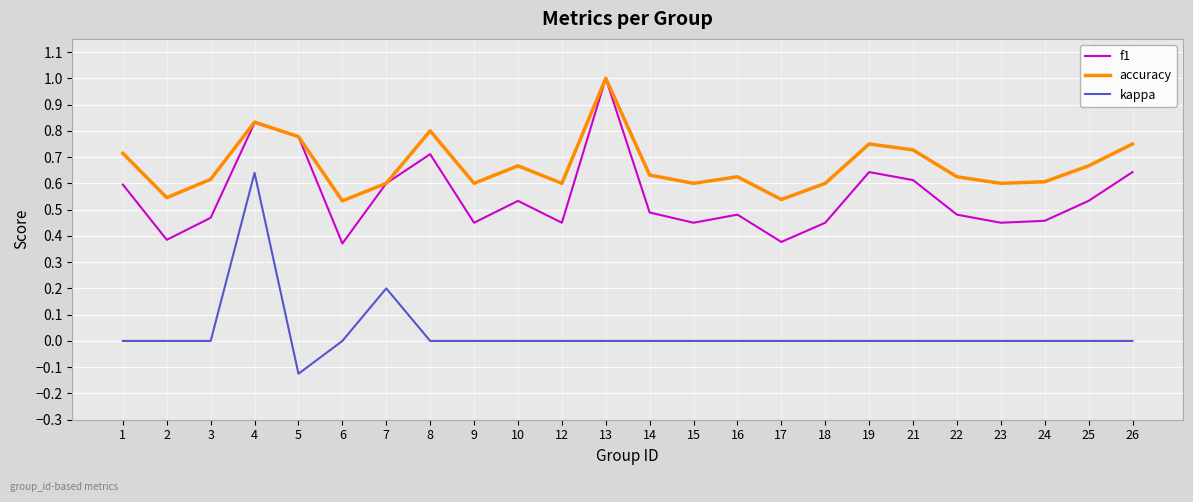

List the series in order of their overall mean, lowest first.

kappa, f1, accuracy